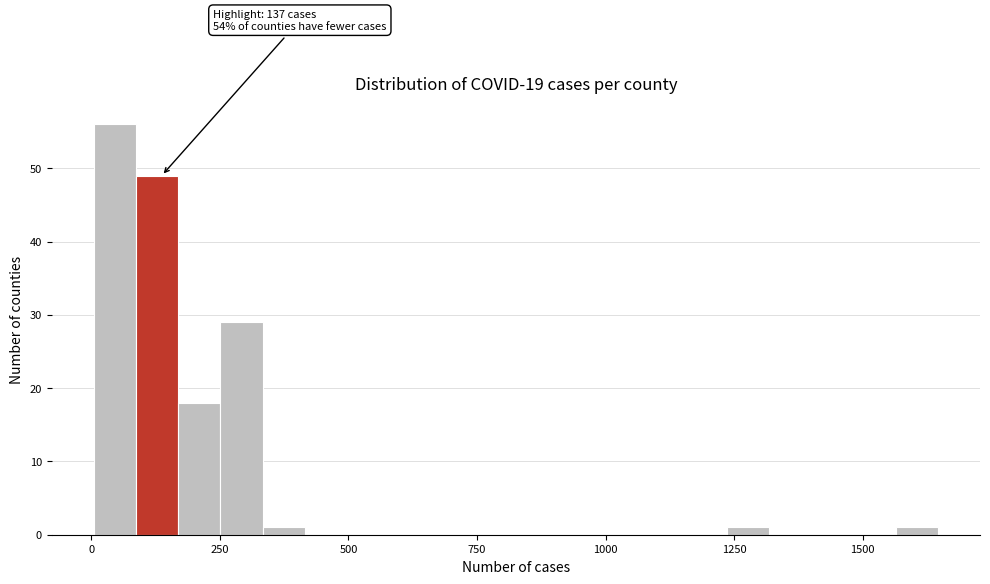

Read against the x-axis, roughly where is the centre of the tallest bar?

50